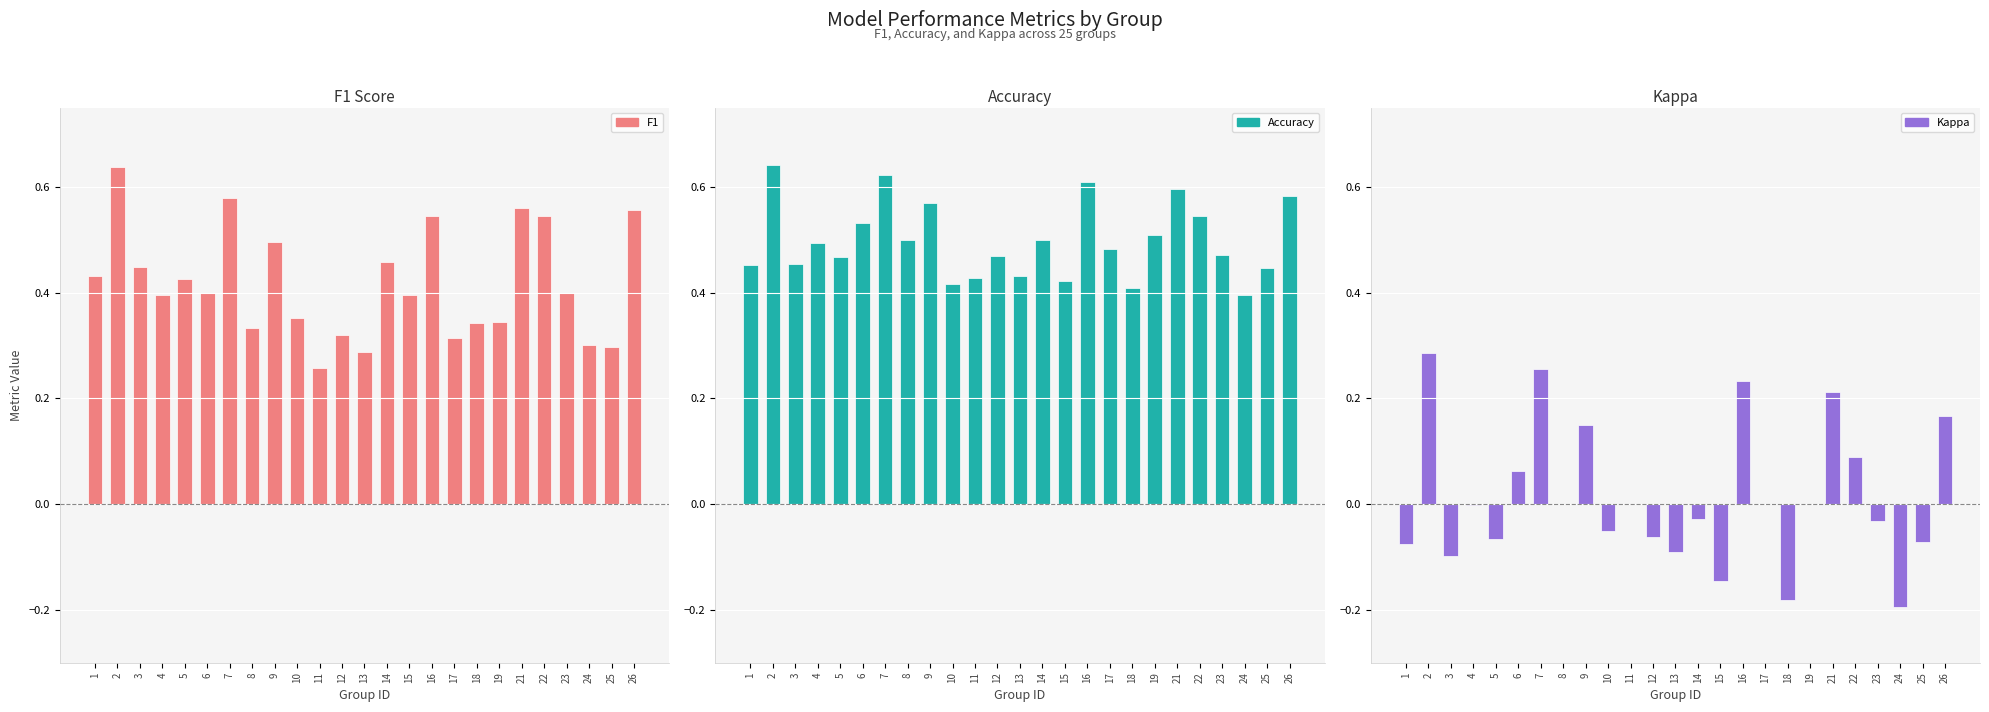

What is the difference between the maximum and minimum values in the F1 series?

0.4